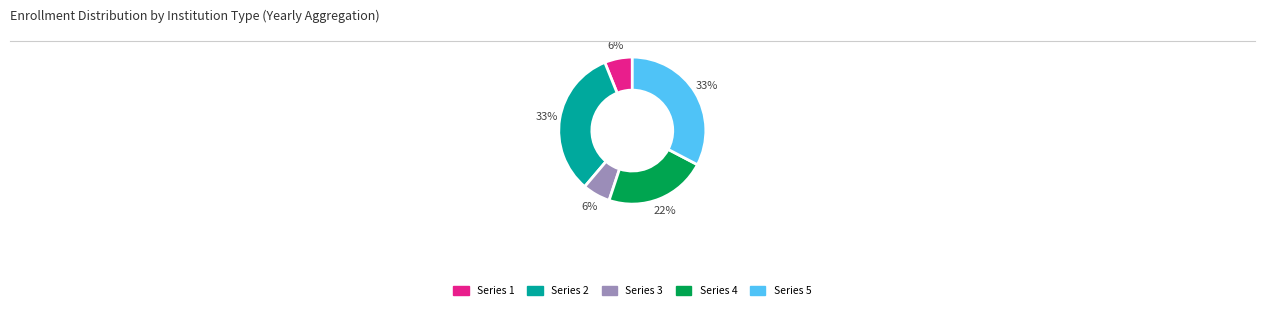

Is it true that Series 3 is 6% of the pie?

True